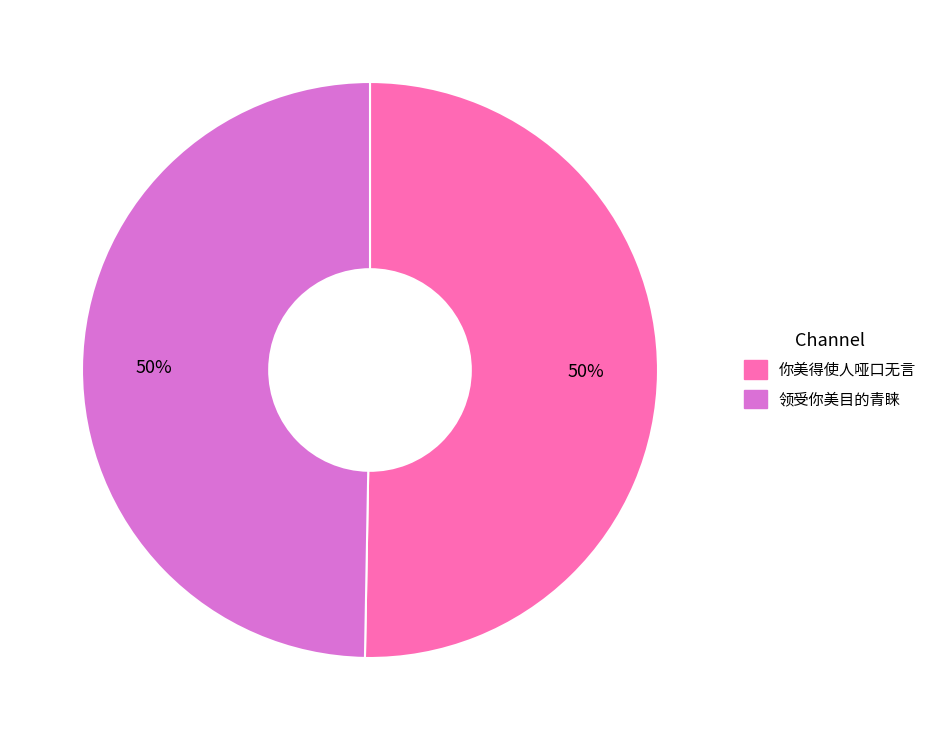

The 你美得使人哑口无言 slice represents 50% of the pie. True or false?

True